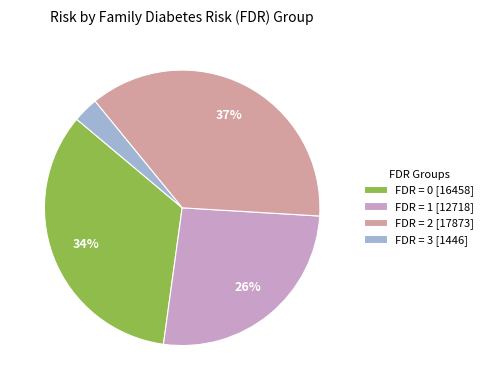

Does any single category account for the majority?

No